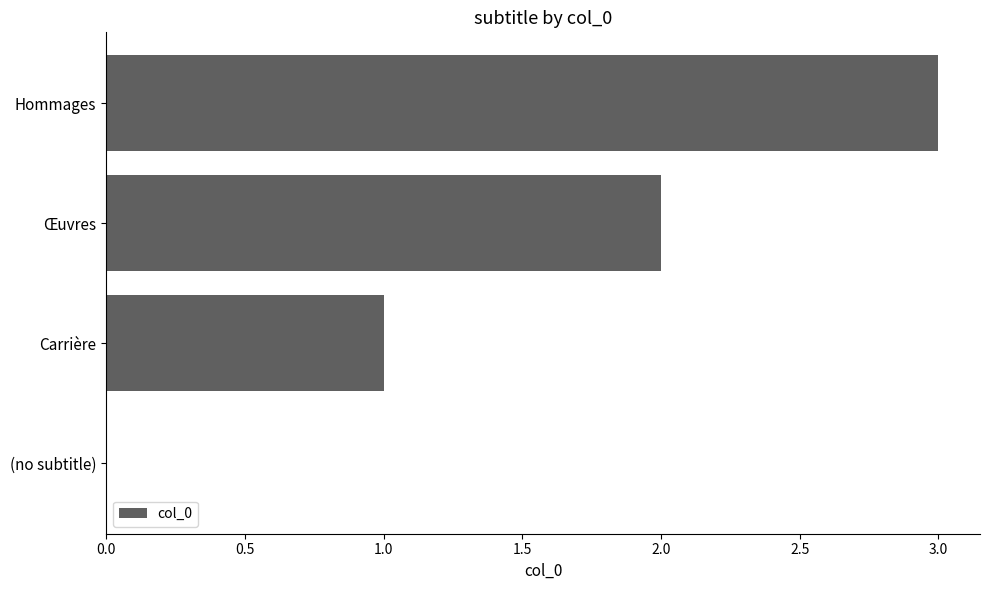

What is the sum of all values?

6